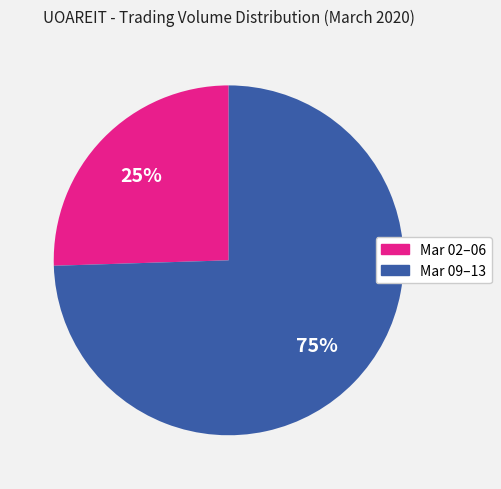

Is there any slice that represents more than half of the pie?

Yes